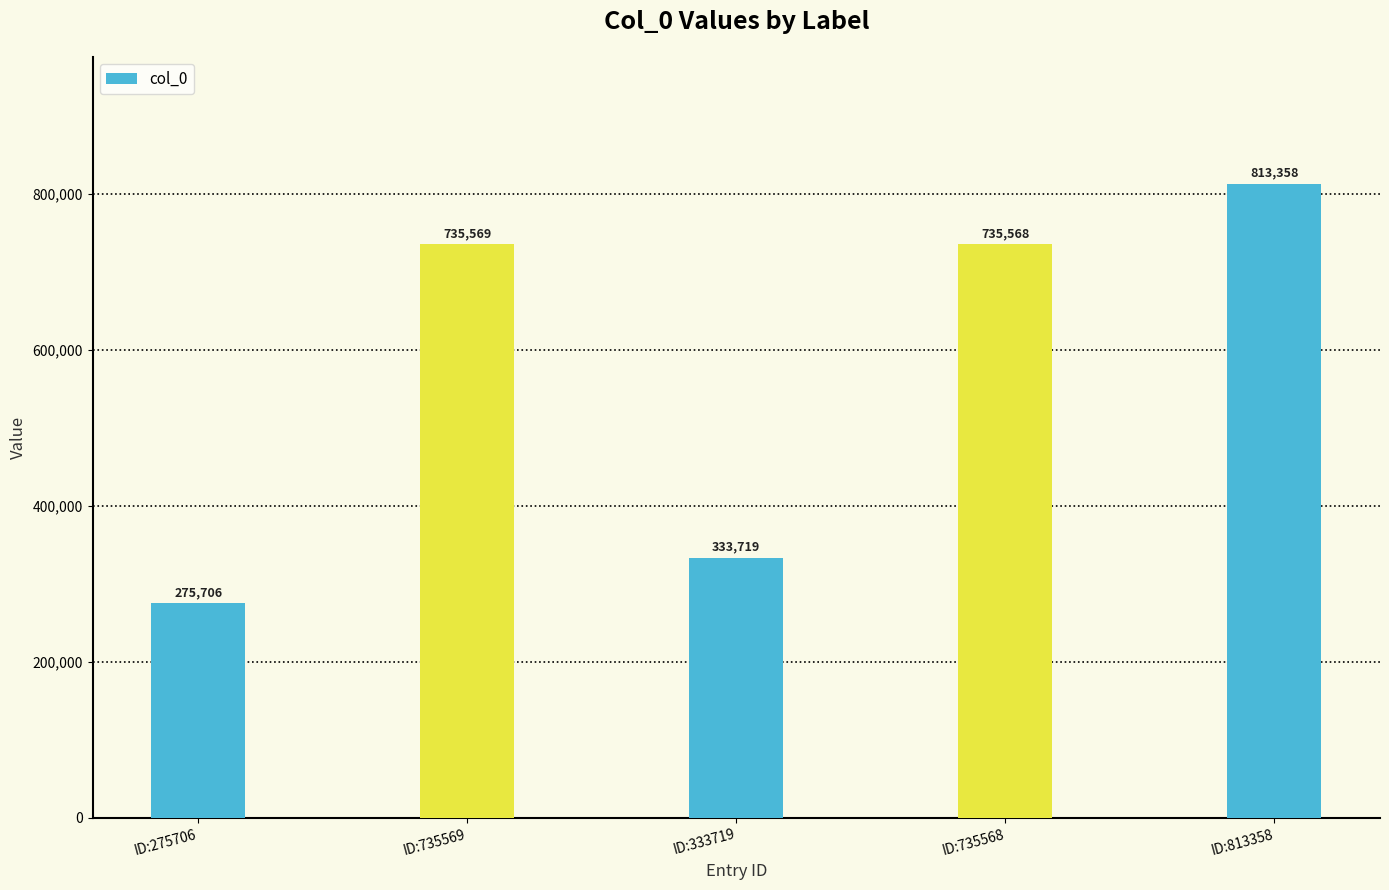

At which label does the data first exceed 735568?

ID:735569